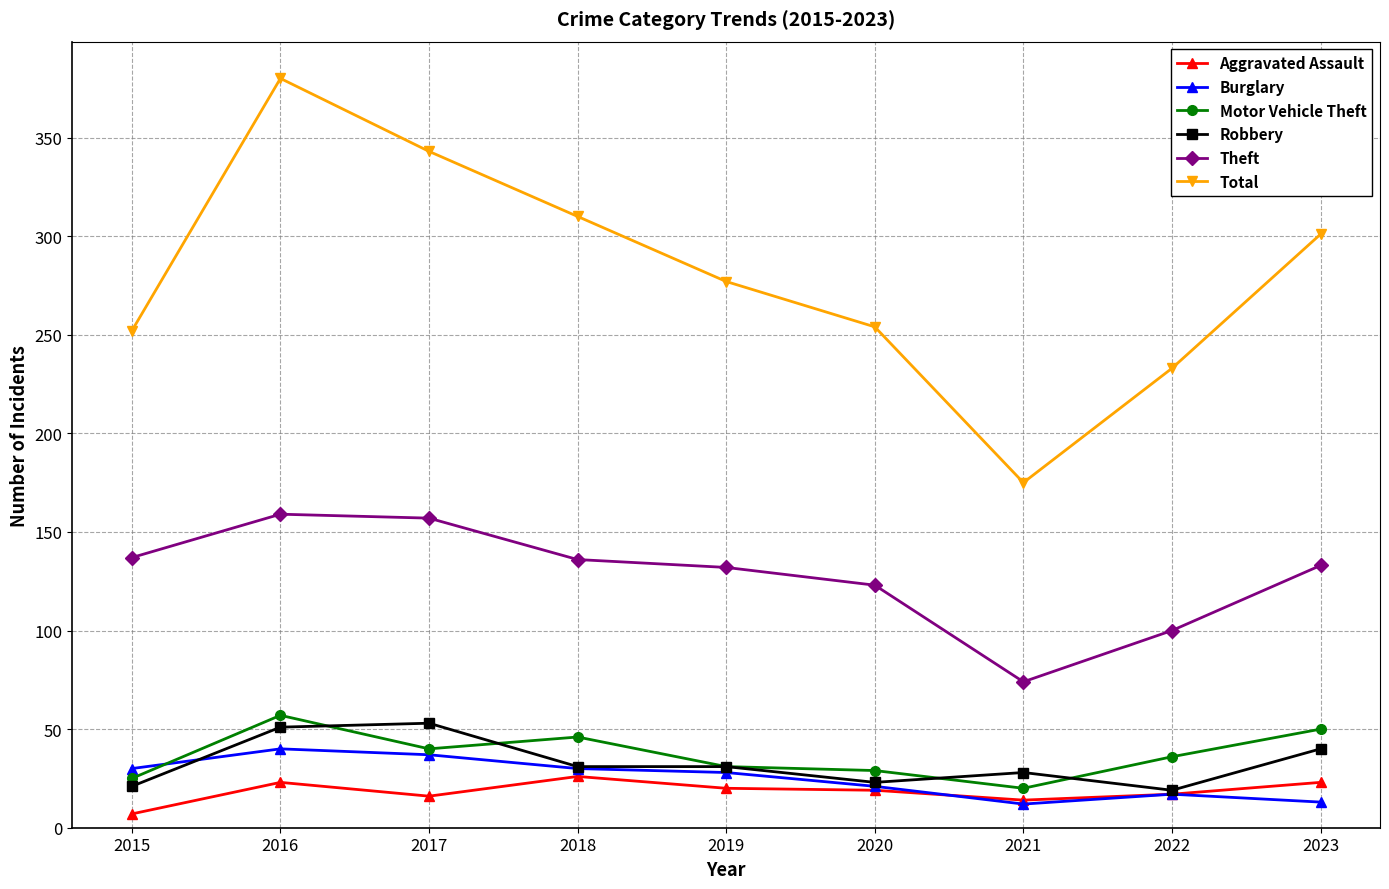

Which series has the widest spread of values?

Total